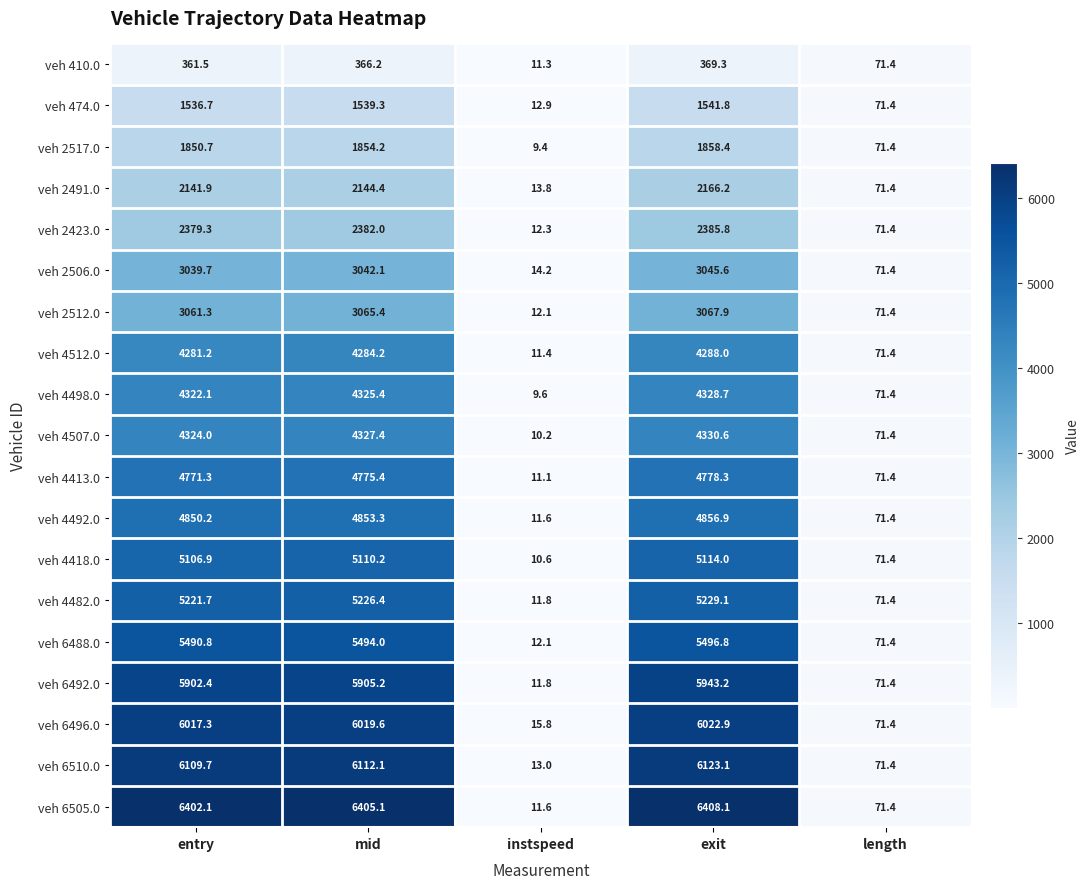

At how many categories does at least one series exceed 5741?

3